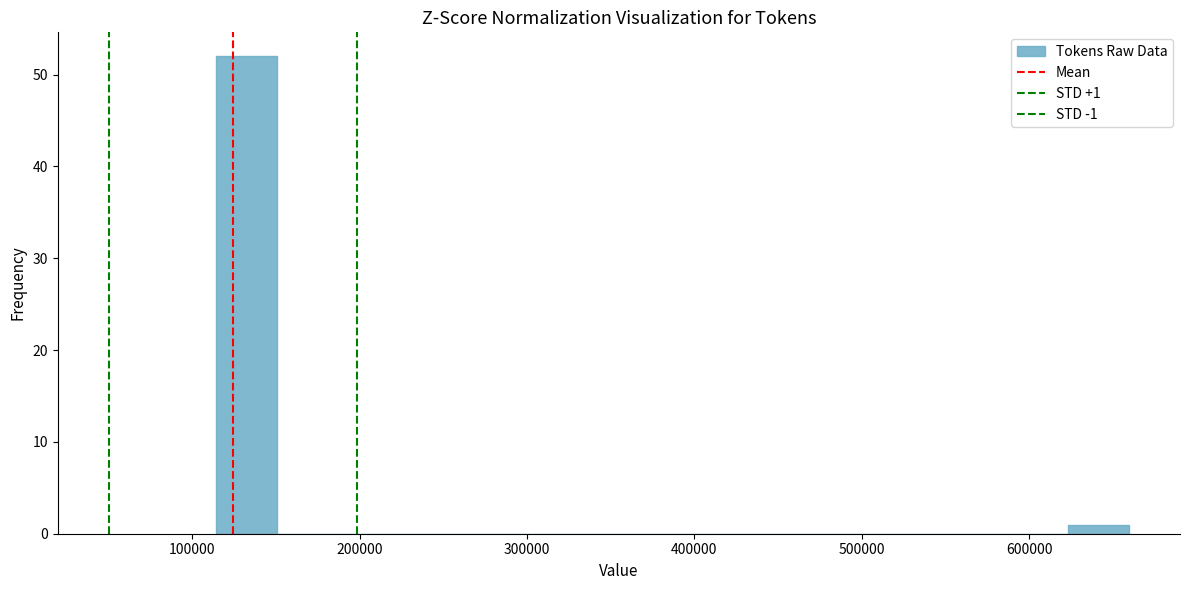

Around what value on the x-axis is the tallest bar? Give the approximate position of its centre, as read against the axis.

130000